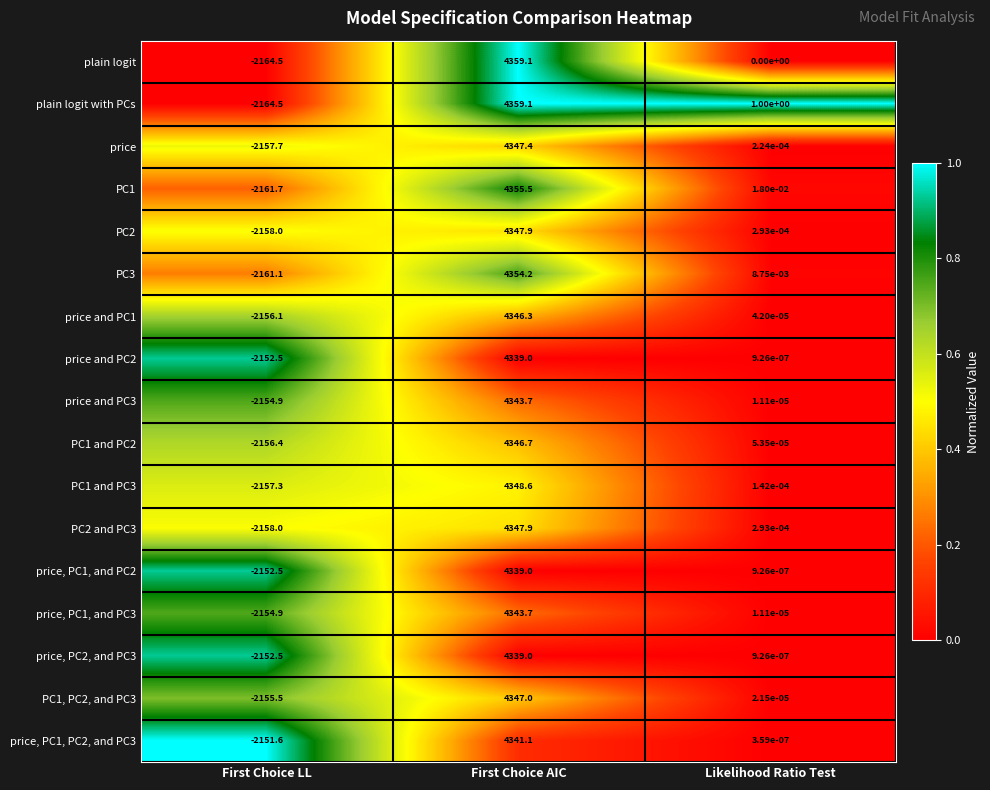

Rank the categories by price value from highest to lowest.

First Choice AIC, Likelihood Ratio Test, First Choice LL